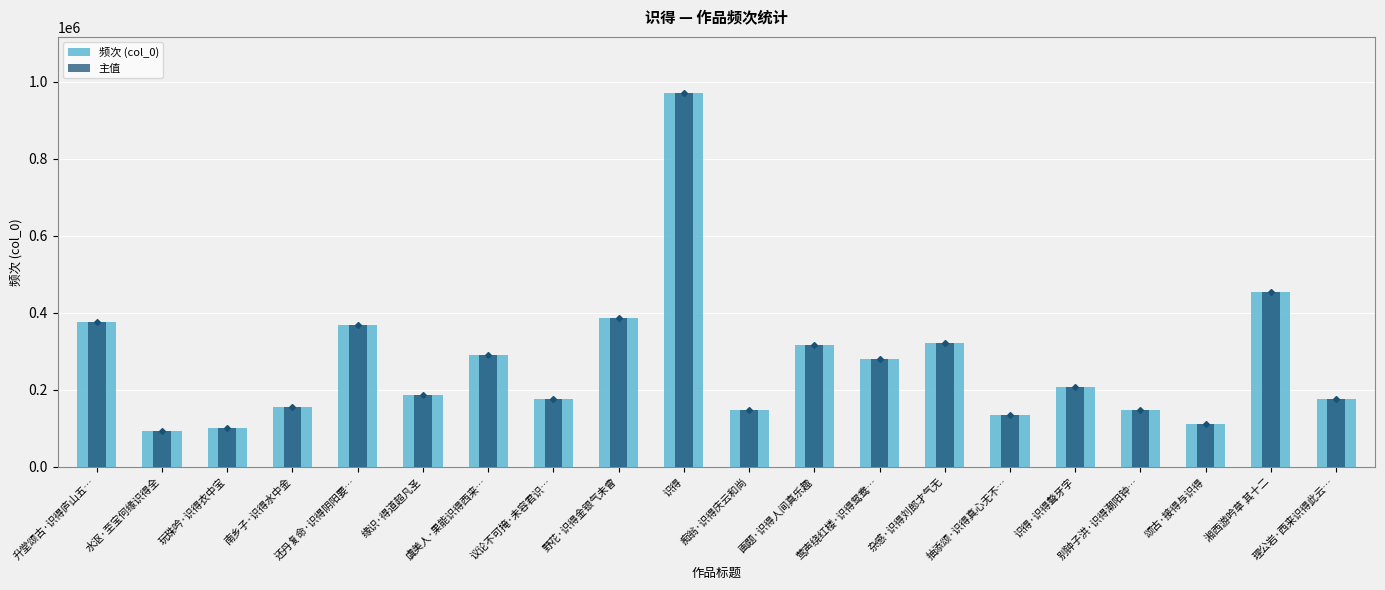

How many bars are there in total?

40